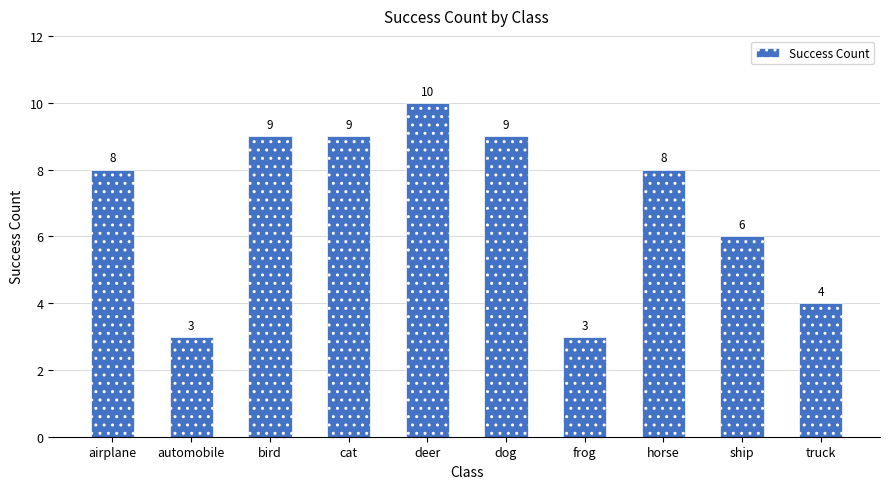

What is the change in value from ship to truck?

-2